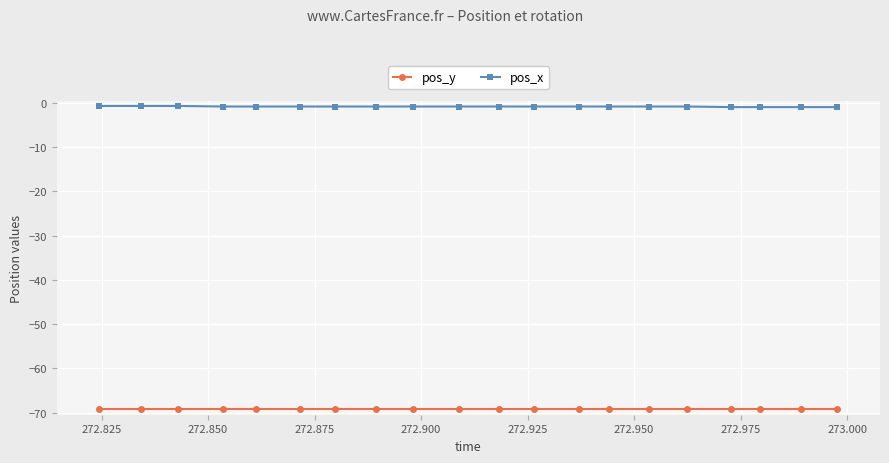

What is the value of the pos_y point at the 8th from the left?

-69.2